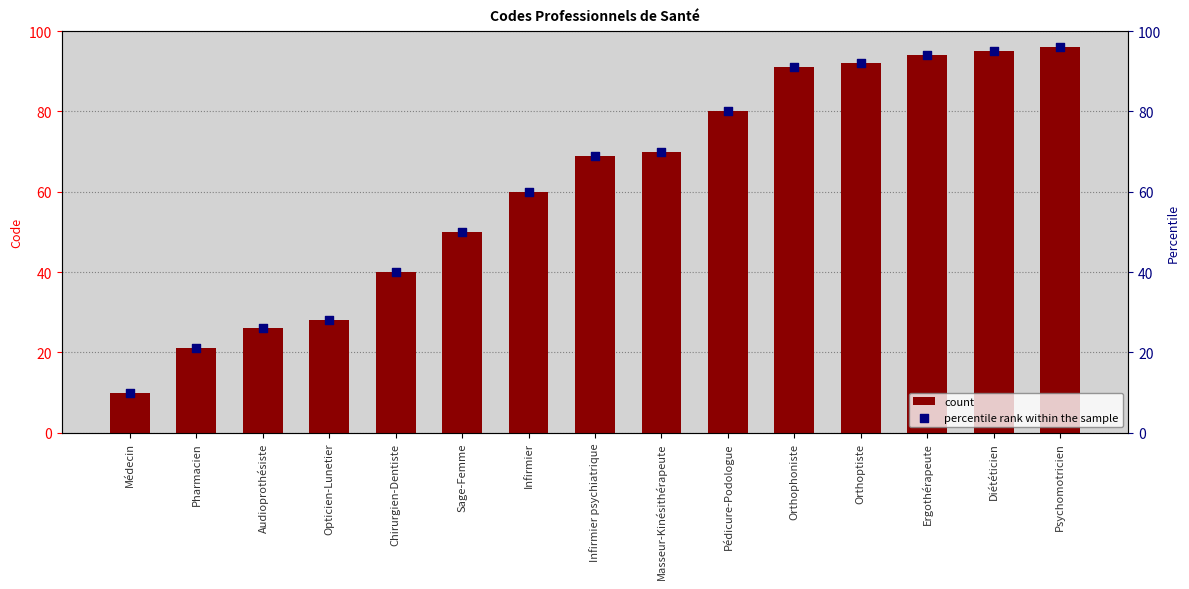

Is the value of percentile rank within the sample at Diététicien greater than the value of count at Pédicure-Podologue?

Yes